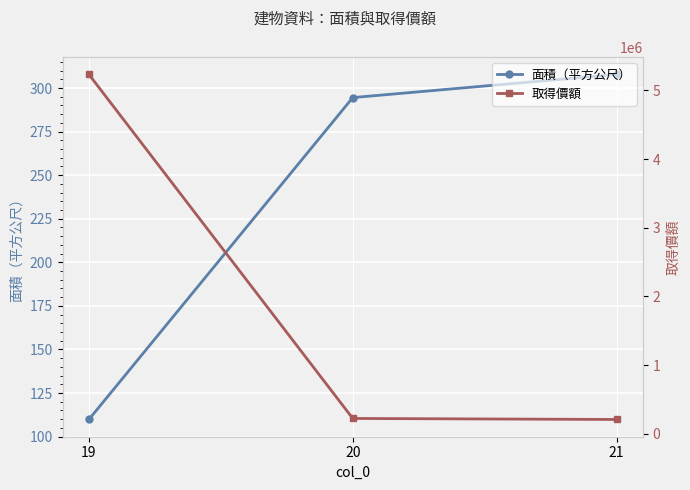

At which label does 面積（平方公尺） reach its minimum?

19